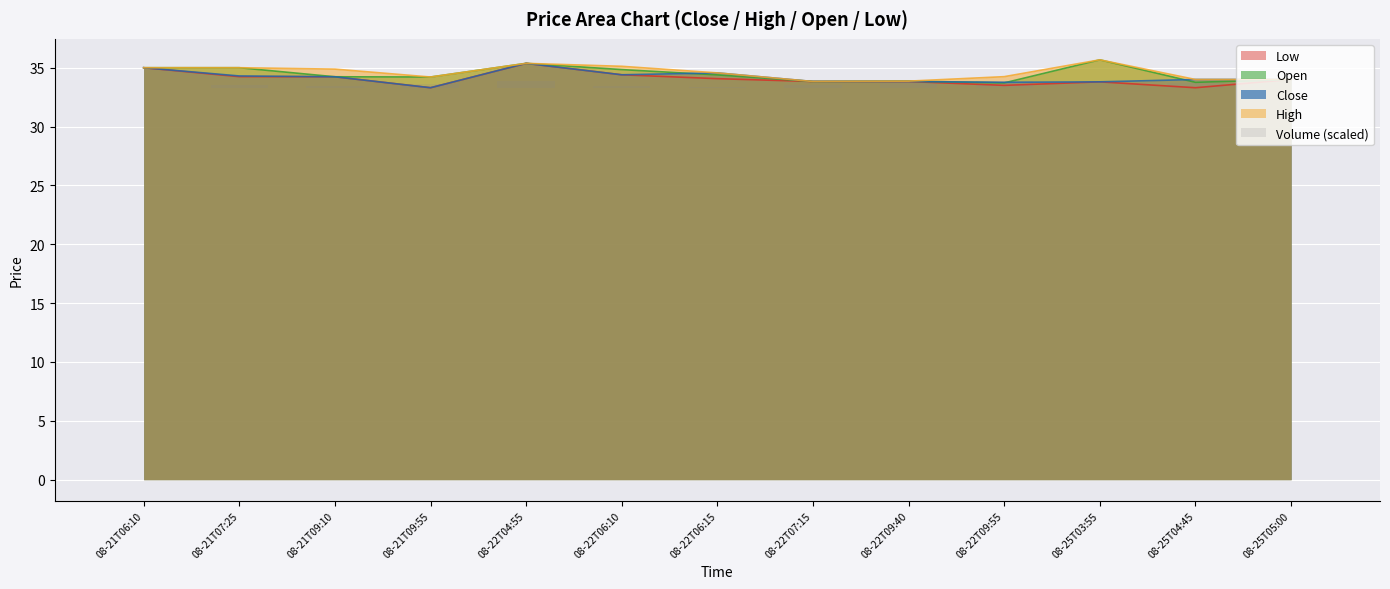

Does the chart contain stacked bars?

No